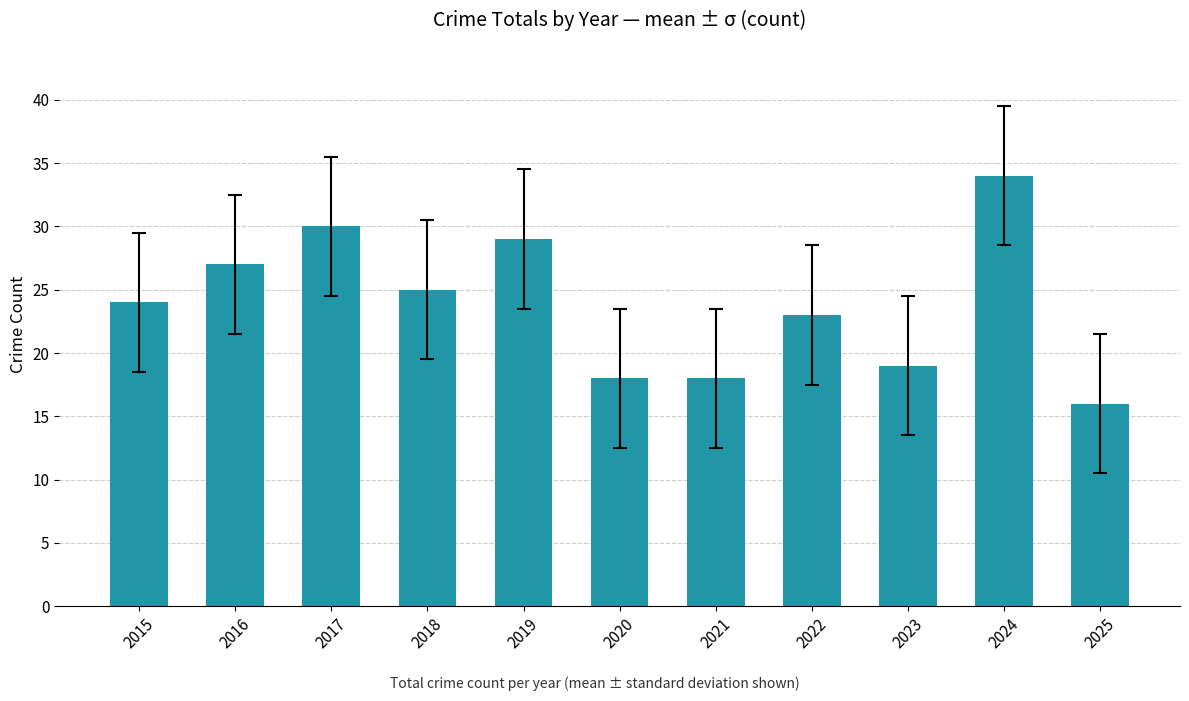

Reading left to right, what are all the values shown in this chart?

24	27	30	25	29	18	18	23	19	34	16